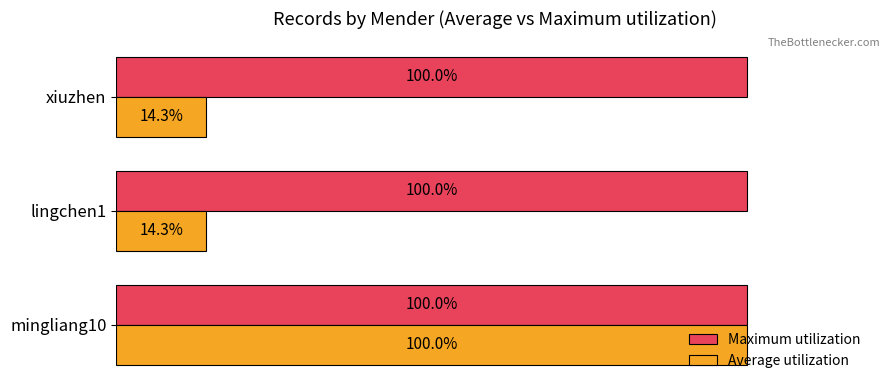

Rank the series by their average value, from highest to lowest.

Maximum utilization, Average utilization